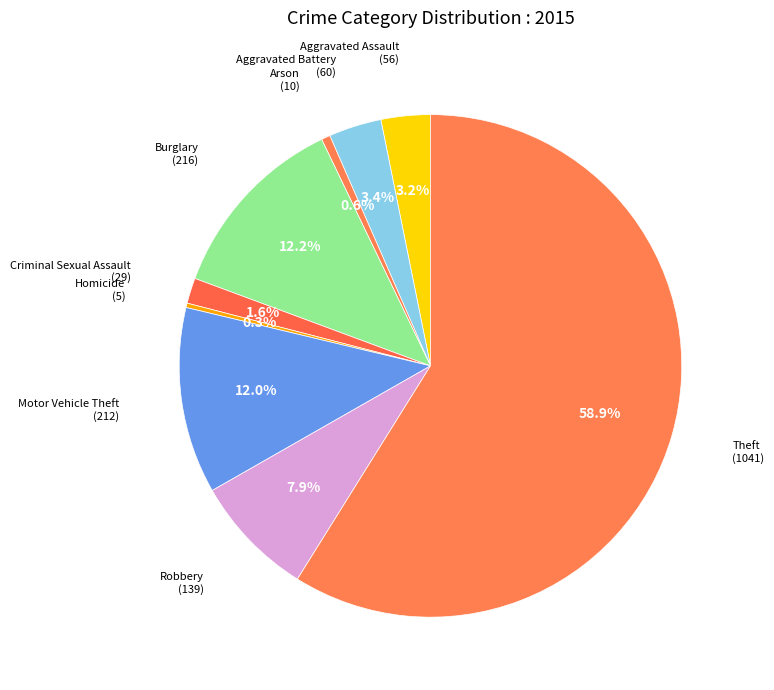

To the nearest percent, what is the average slice percentage?

11%